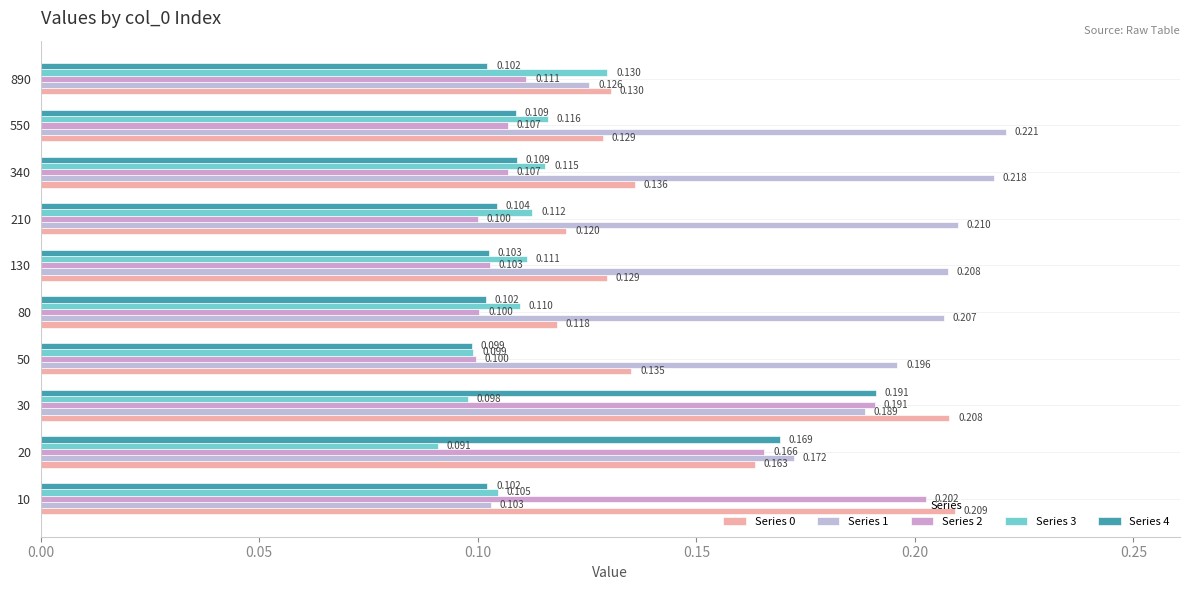

Rank the series by their maximum value, from lowest to highest.

Series 3, Series 4, Series 2, Series 0, Series 1